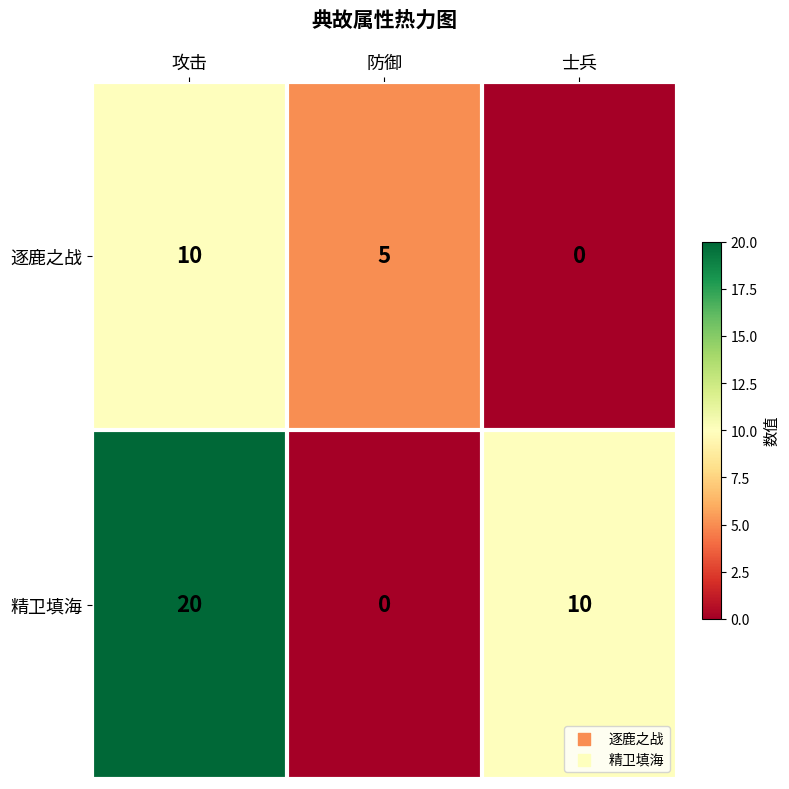

What is the approximate value of 精卫填海 at 攻击, to the nearest 5?

20